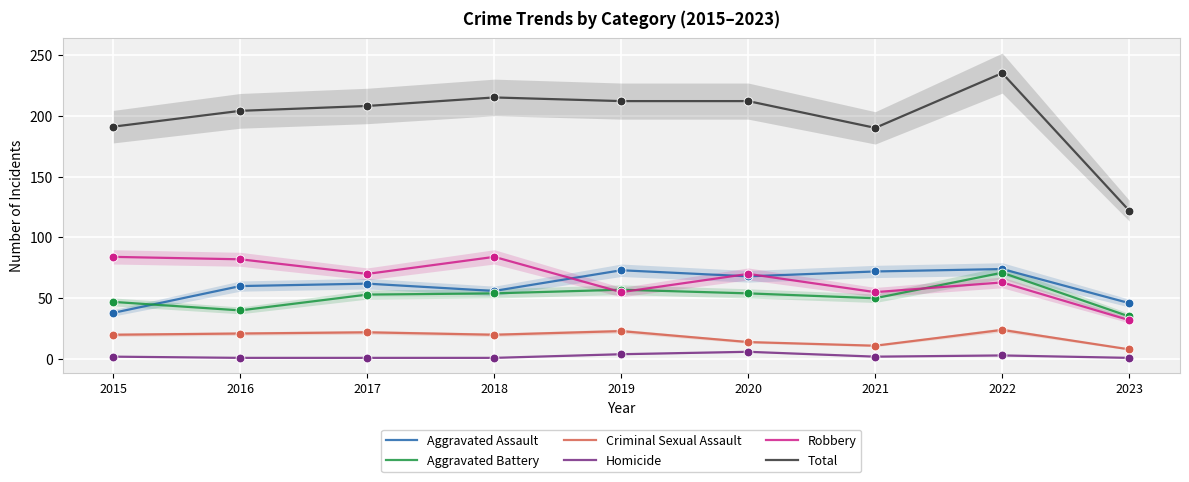

Which series has the largest Y range (max minus min)?

Total